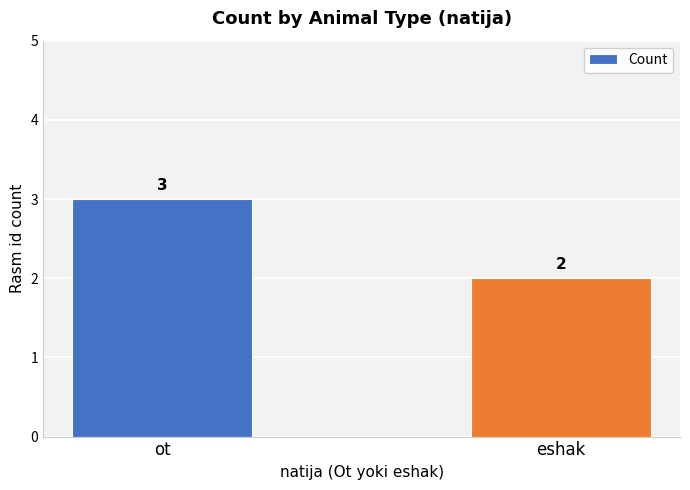

Is it true that the value at eshak is 2?

True